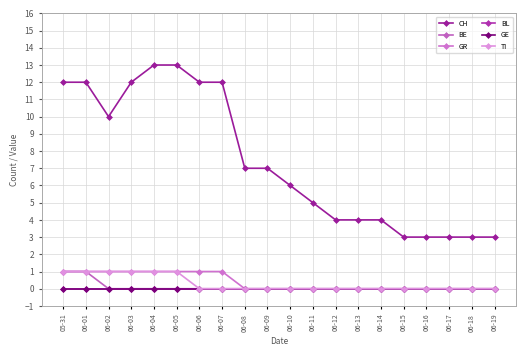

What is the label of the 16th point from the left?

06-15